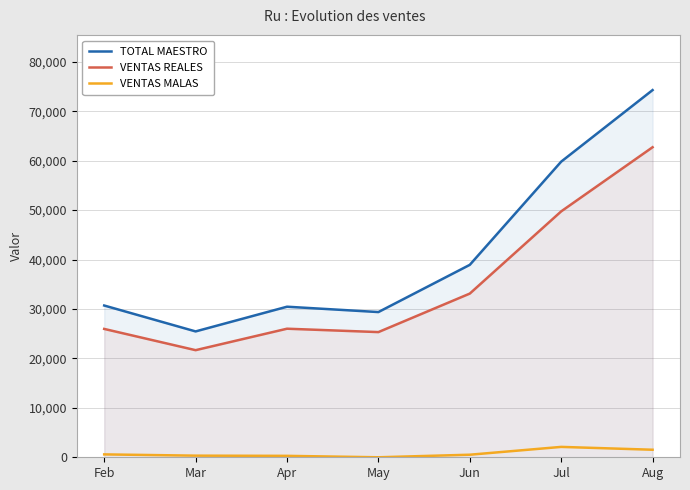

At how many categories does at least one series exceed 60625?

1